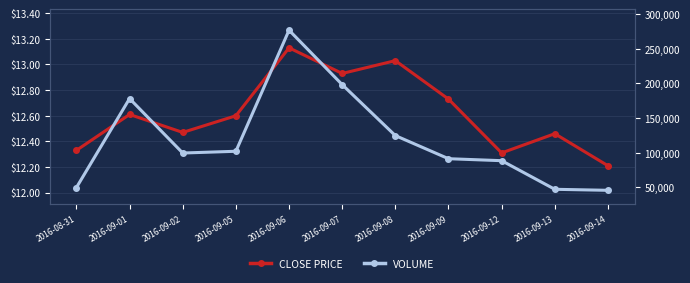

Reading right to left, what are all the values shown in this chart?

CLOSE PRICE: 2016-09-14=12.2	2016-09-13=12.5	2016-09-12=12.3	2016-09-09=12.7	2016-09-08=13.0	2016-09-07=12.9	2016-09-06=13.1	2016-09-05=12.6	2016-09-02=12.5	2016-09-01=12.6	2016-08-31=12.3
VOLUME: 2016-09-14=45855.0	2016-09-13=47325.6	2016-09-12=88597.5	2016-09-09=91445.6	2016-09-08=124791.2	2016-09-07=198295.8	2016-09-06=276812.6	2016-09-05=102165.5	2016-09-02=99638.9	2016-09-01=178194.8	2016-08-31=49856.7